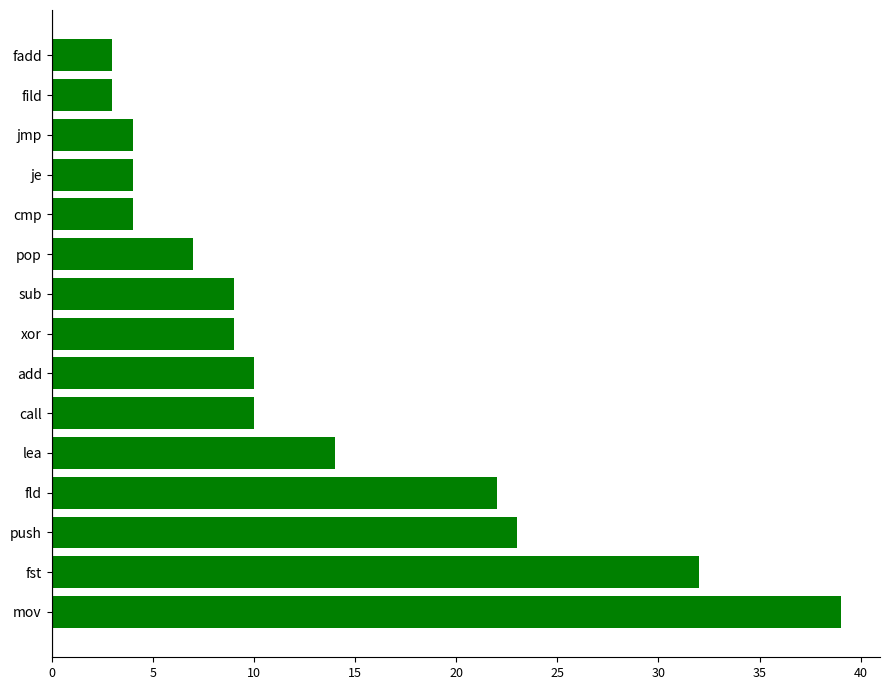

Reading bottom to top, transcribe all the data shown in this chart.

mov=39	fst=32	push=23	fld=22	lea=14	call=10	add=10	xor=9	sub=9	pop=7	cmp=4	je=4	jmp=4	fild=3	fadd=3